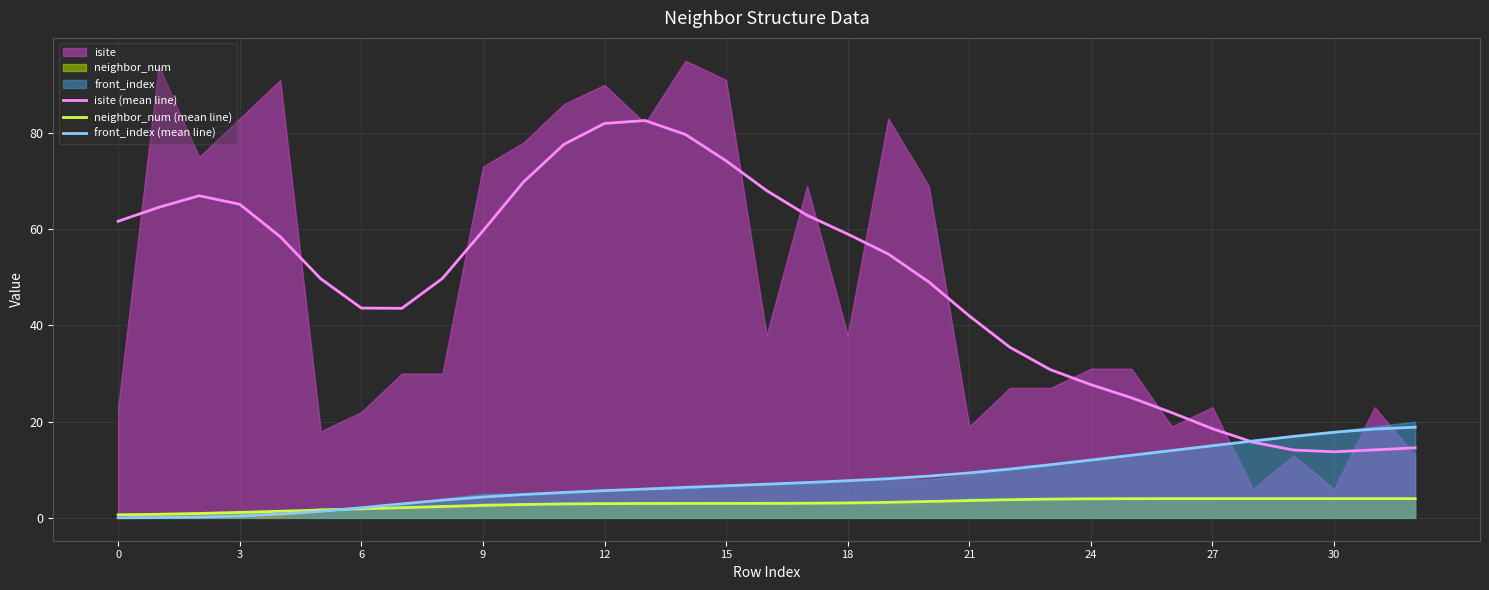

The front_index (mean line) series shows 31.2 at 30. True or false?

False